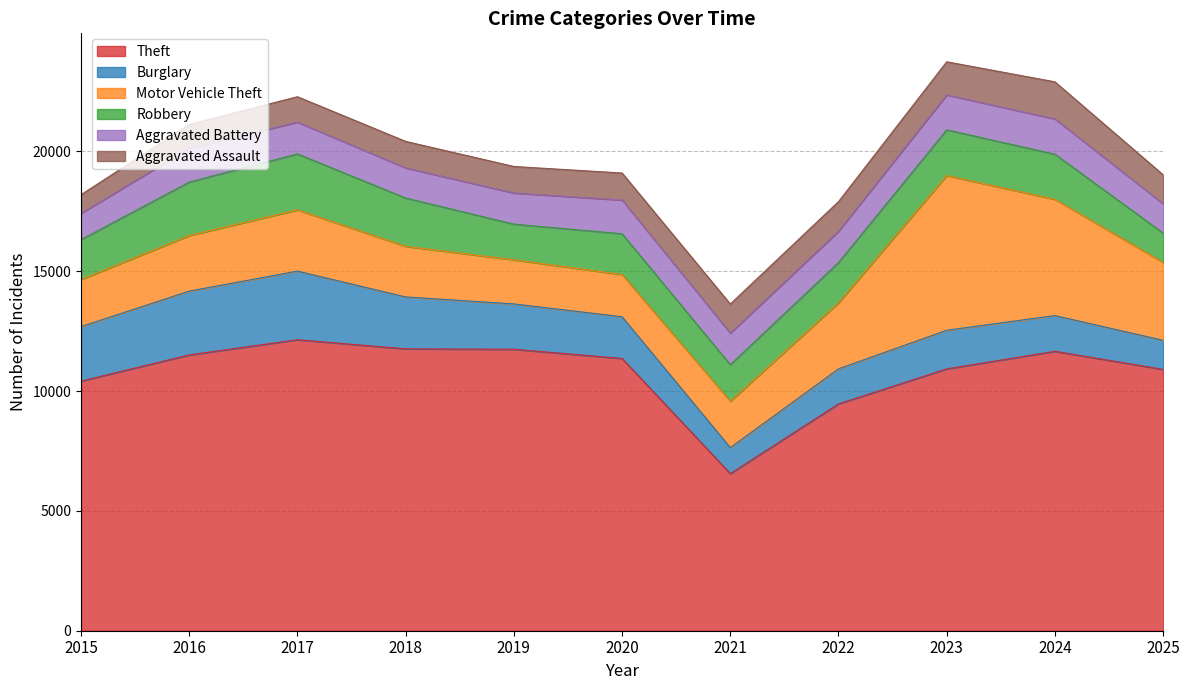

At which label is Burglary closest to 1974?

2019